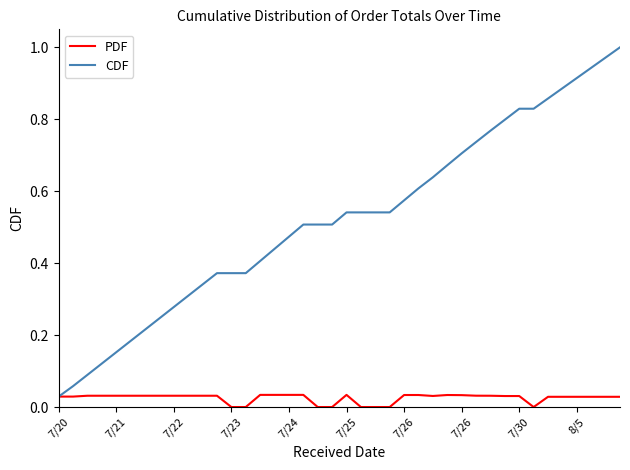

List the series in order of their peak value, lowest first.

PDF, CDF